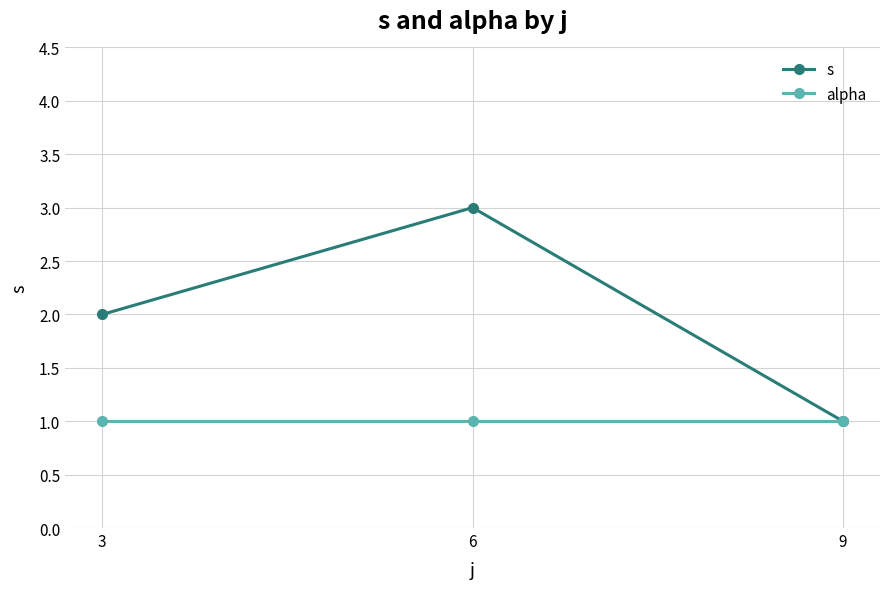

Which series has the largest total across all categories?

s